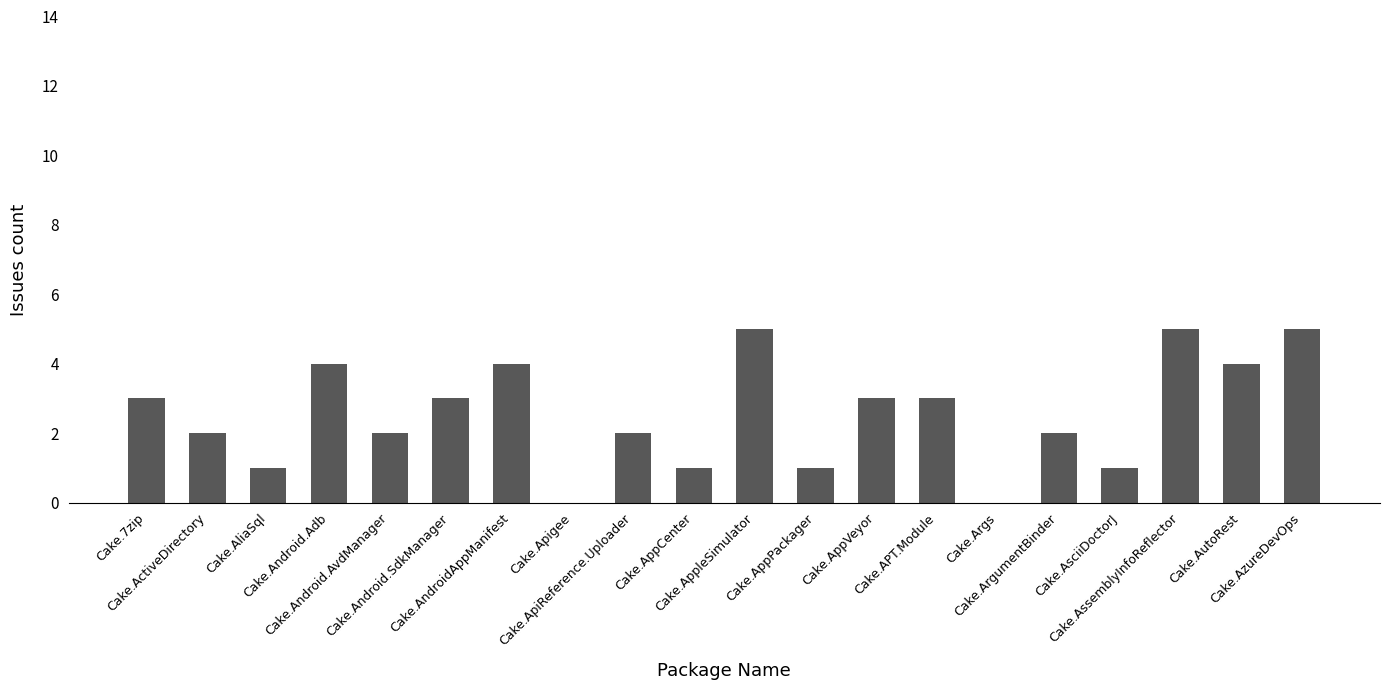

What is the greatest value displayed?

5